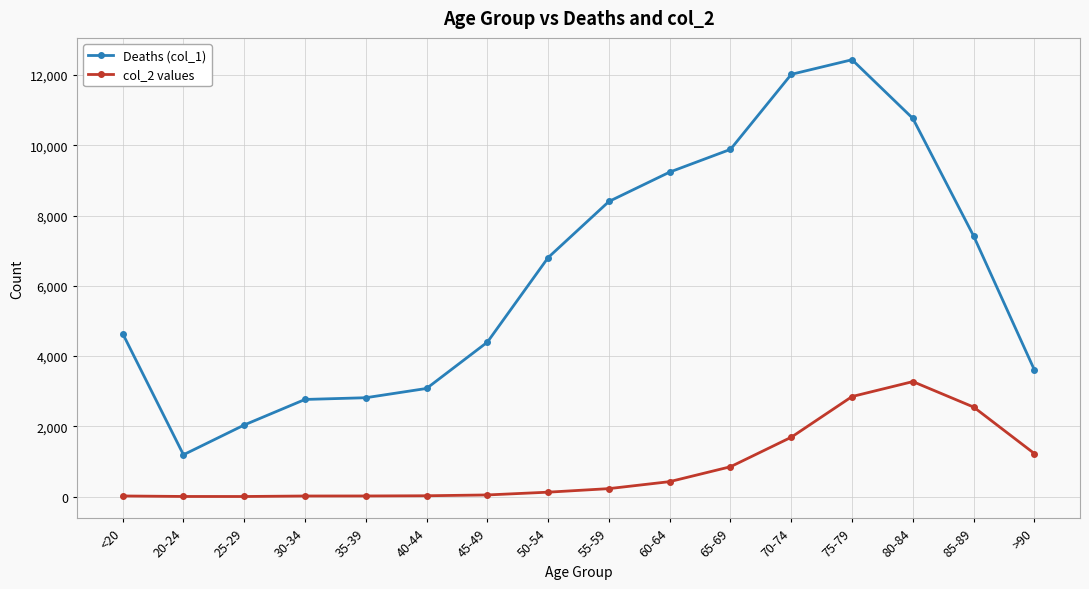

Does the chart have visible grid lines?

Yes